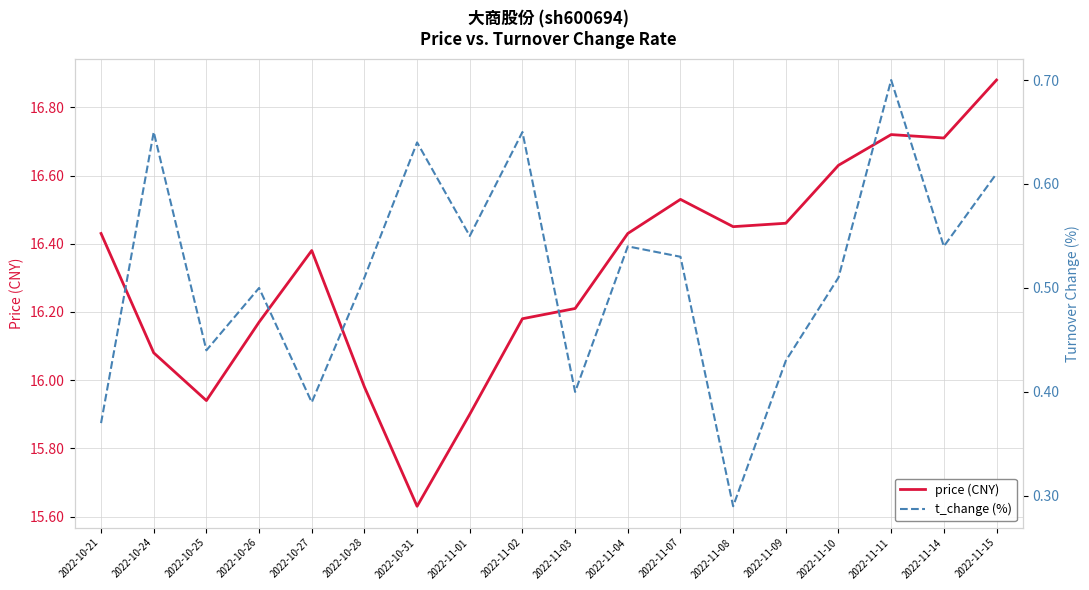

Which category has the highest value across all series?

2022-11-15